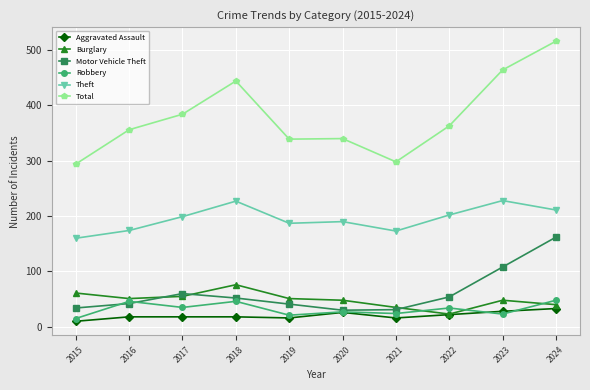

Where is Motor Vehicle Theft nearest to the value 96?

2023